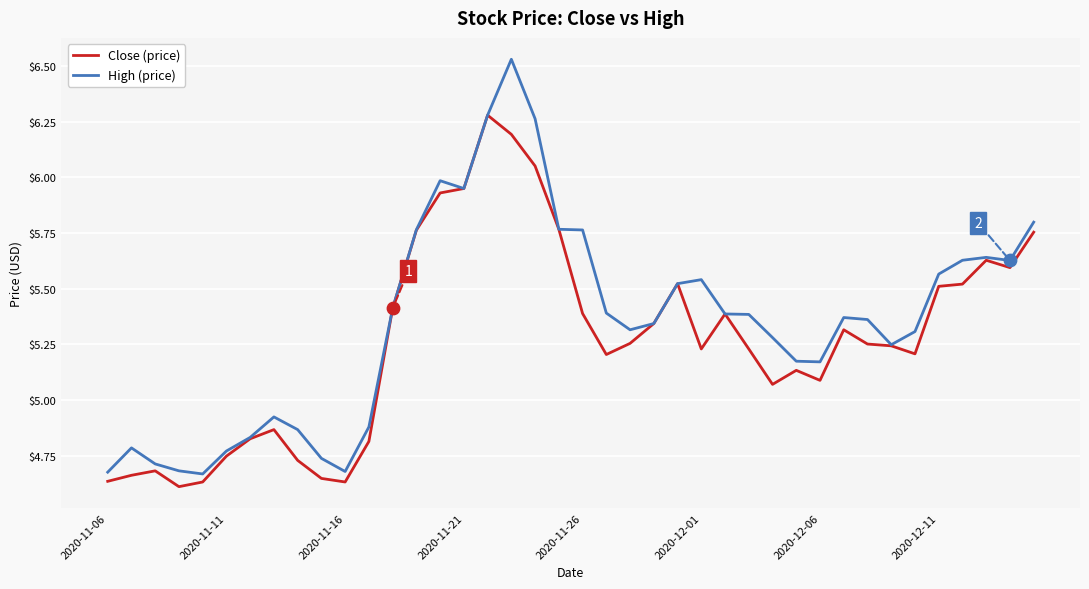

Which series has the widest spread of values?

High (price)